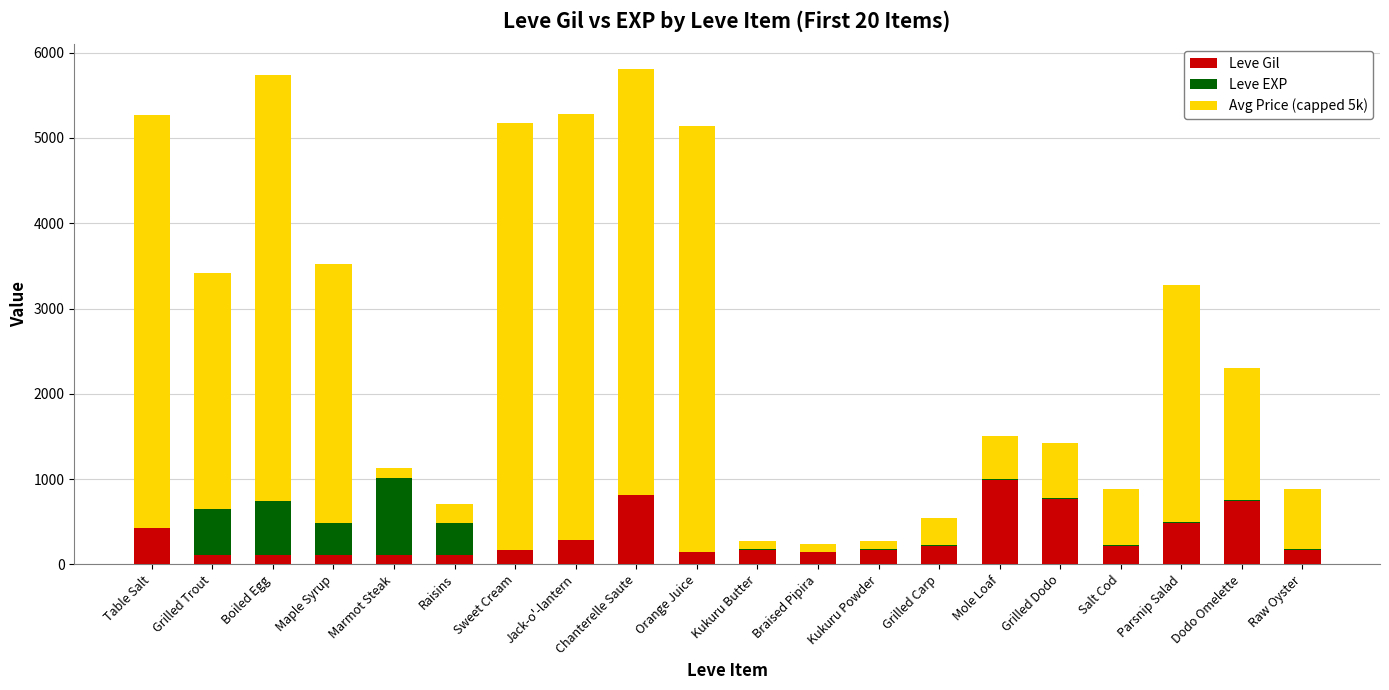

What is the sum of all Leve Gil values?

6457